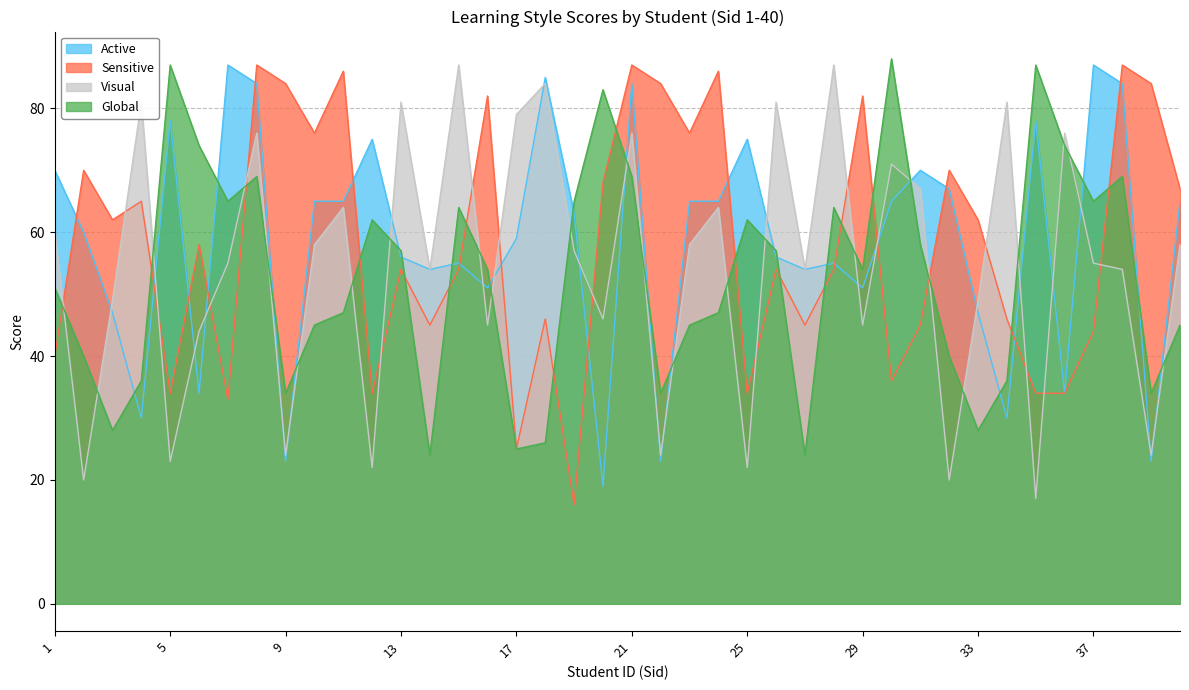

At how many categories does at least one series exceed 25?

40